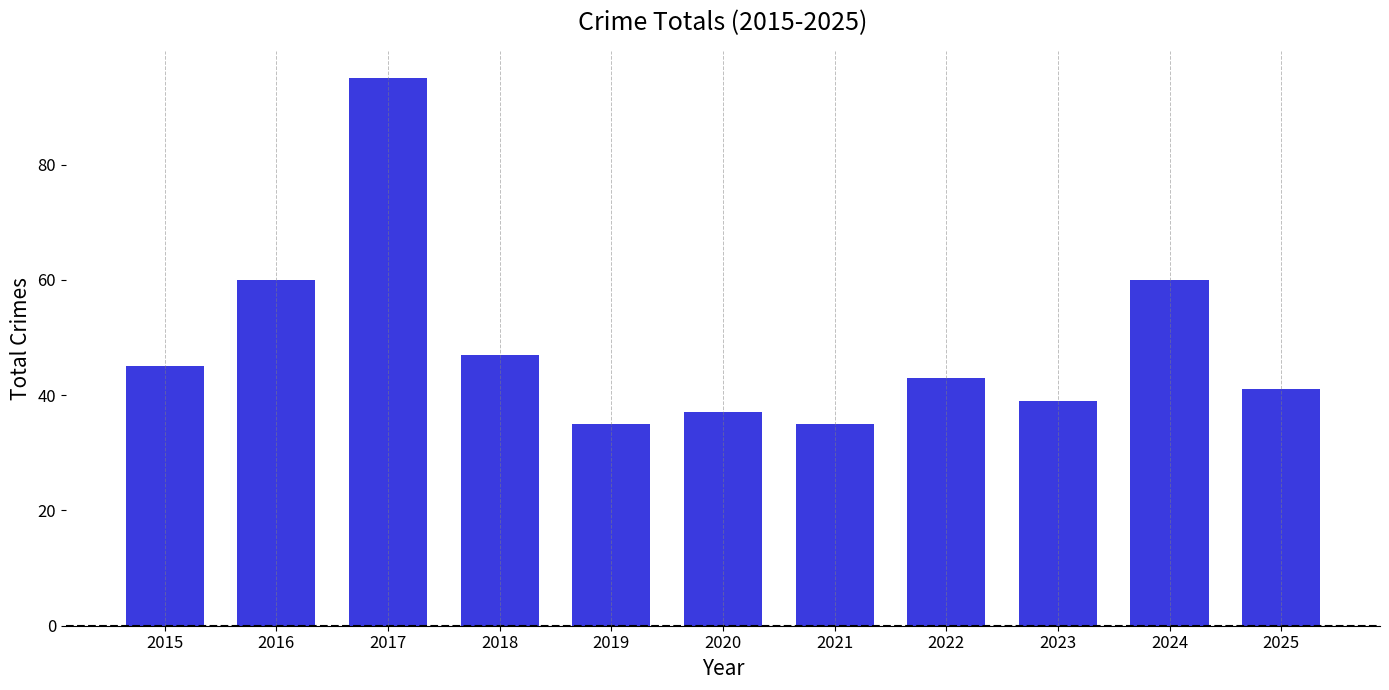

What is the smallest value displayed?

35